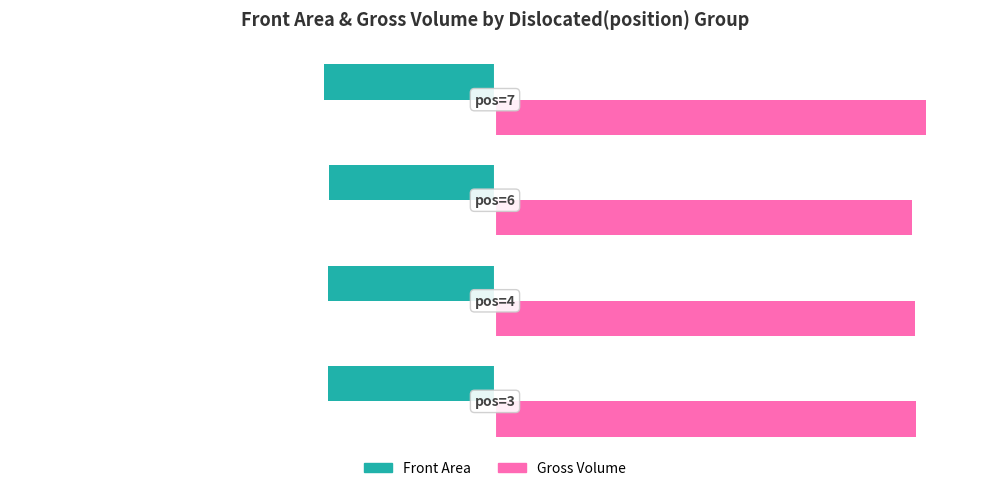

What are all the series names shown in the legend?

Front Area, Gross Volume